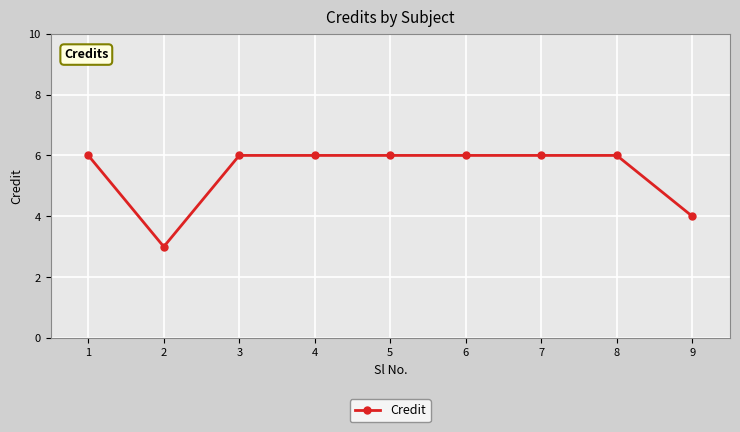

How many lines are shown in the chart?

1